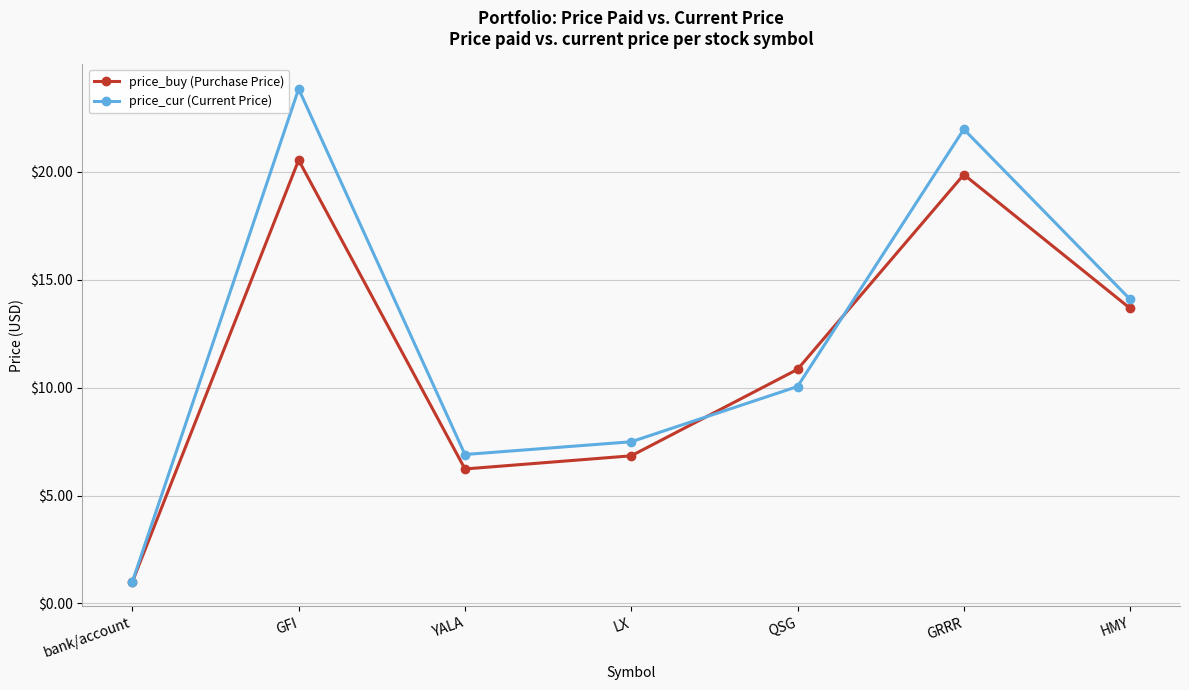

How many distinct data groups are displayed?

2